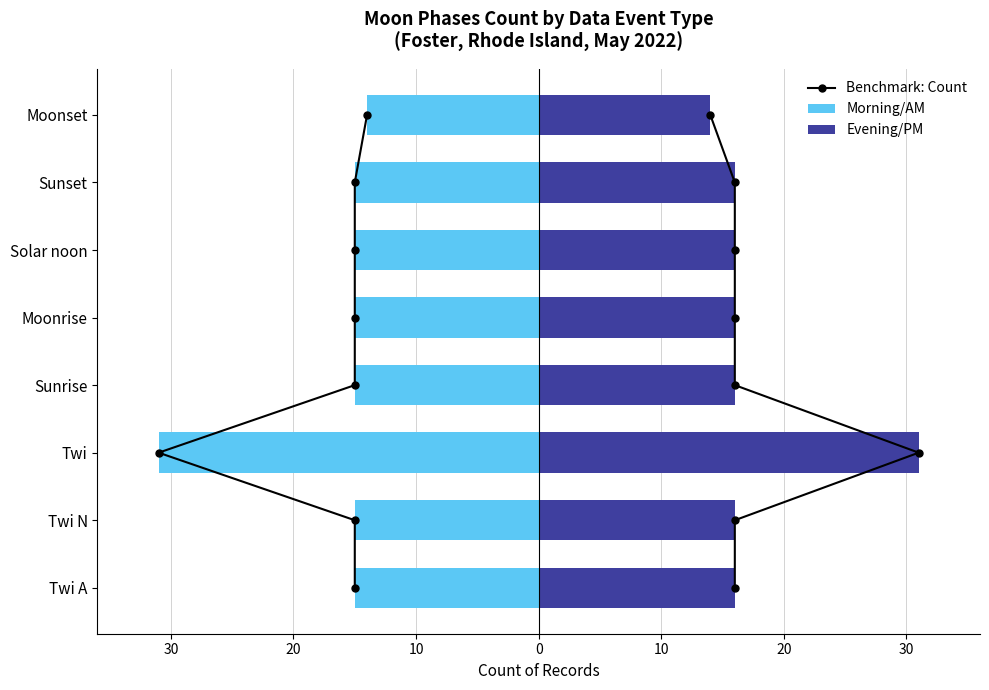

The Female series shows 5 at Twi N. True or false?

False